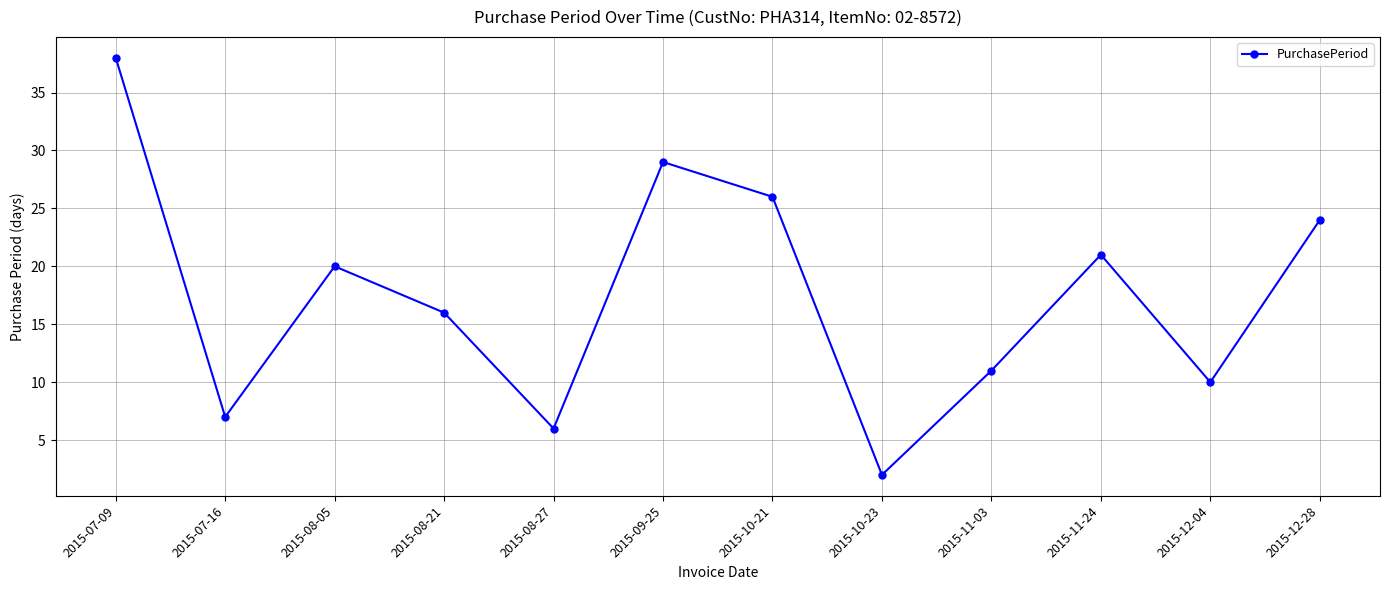

What is the smallest value displayed?

2